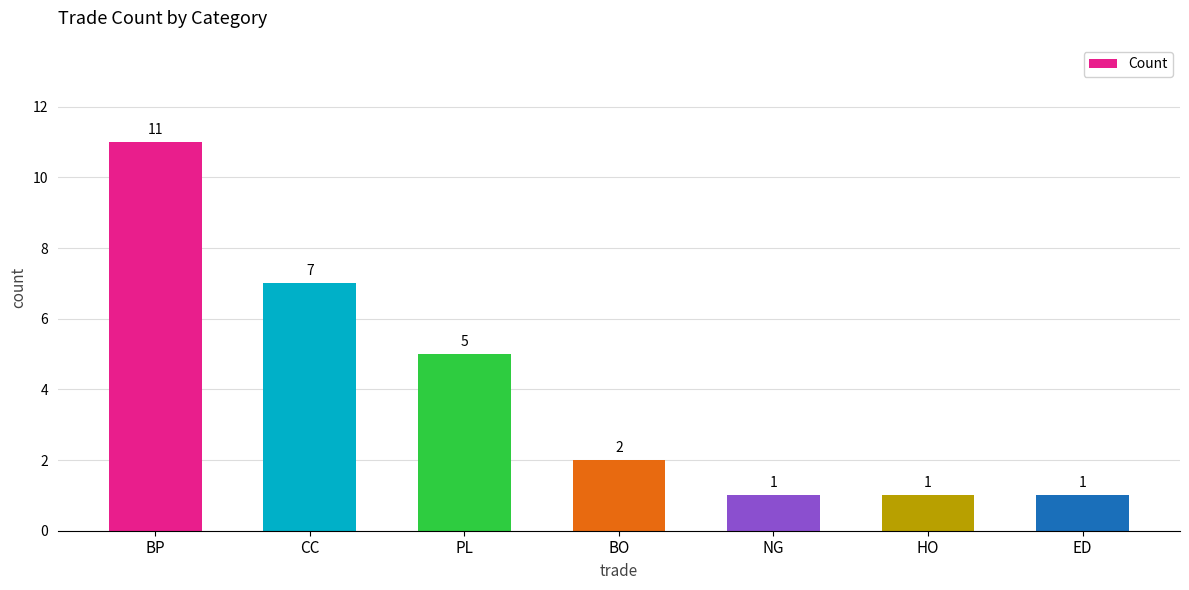

What is the smallest value displayed?

1